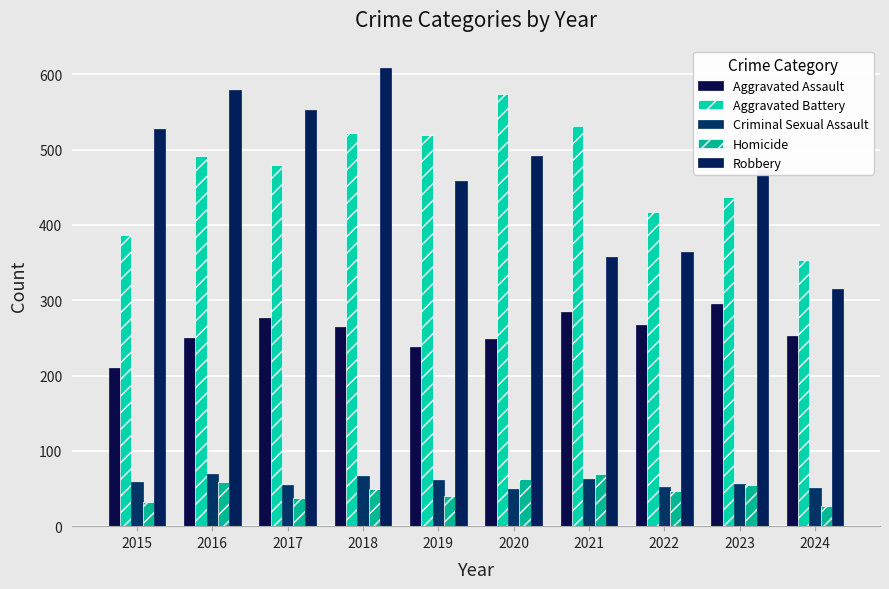

The Criminal Sexual Assault series shows 56 at 2023. True or false?

True